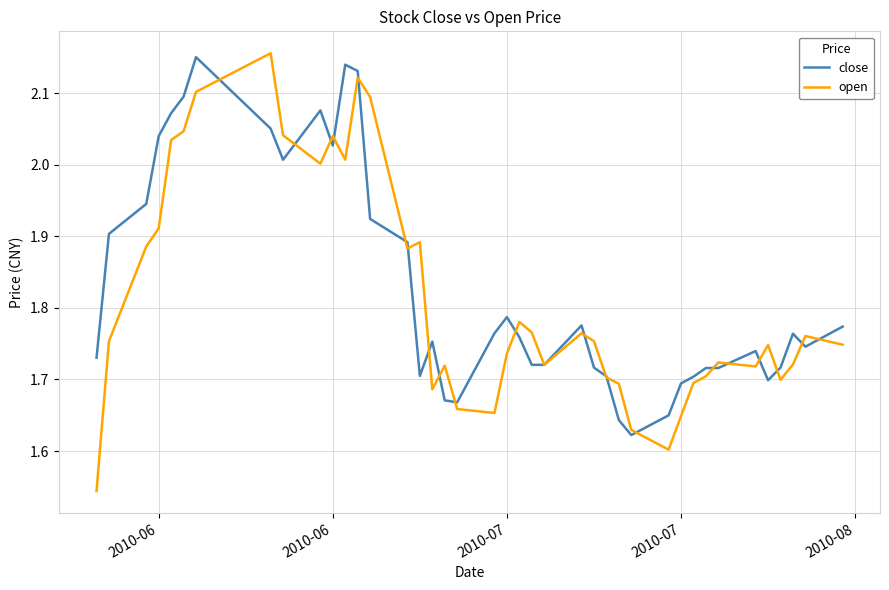

Which series has the widest spread of values?

open